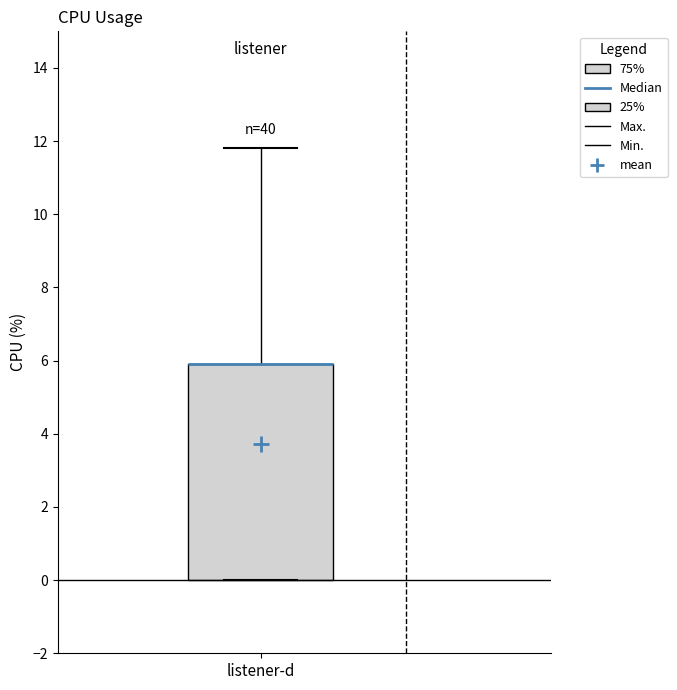

Transcribe this box plot: give where the median line is, the range the box spans, and where the two whiskers end, as read against the y-axis. The values are not printed on the chart, so give them approximately, as read against the axis.

median 6.0 (drawn on the box's upper edge), box 0.0 to 6.0, whiskers 0.0 to 11.8